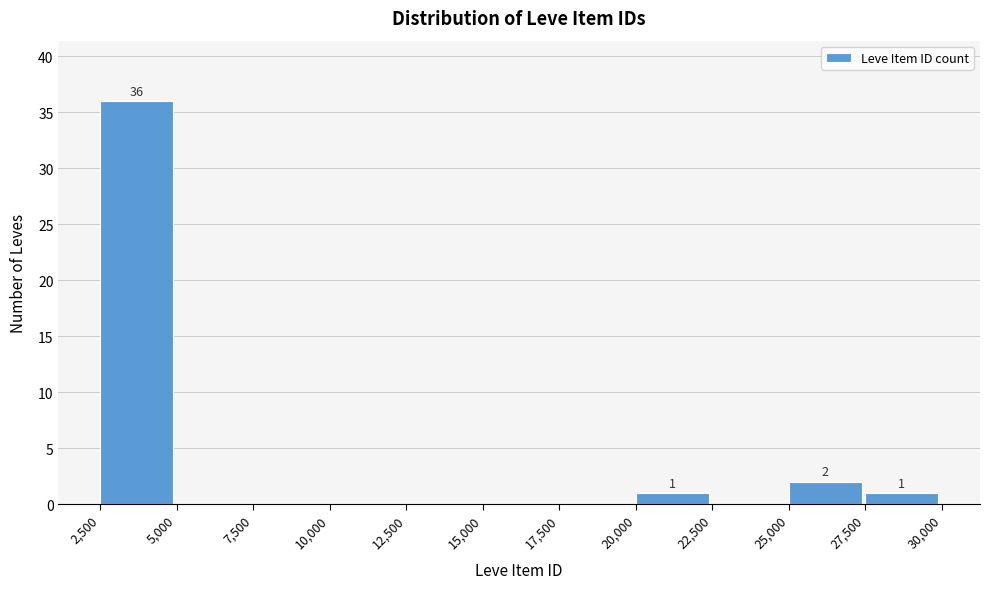

Which range on the x-axis has the tallest bar?

2,500 to 5,000